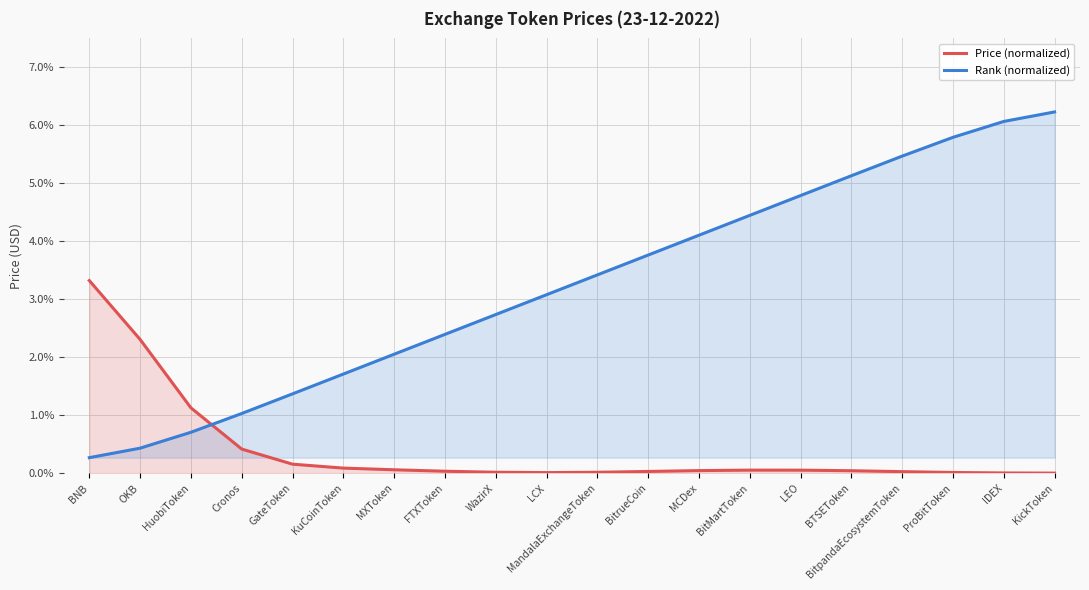

List the series in order of their overall mean, highest first.

Rank (normalized), Price (normalized)